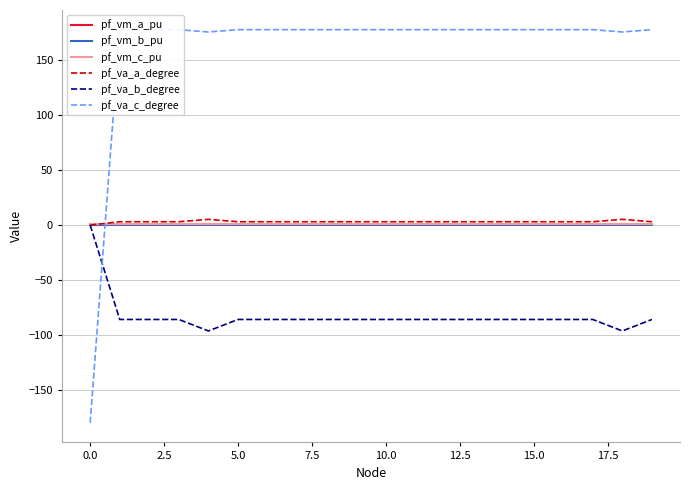

Count the number of data series in this chart.

6